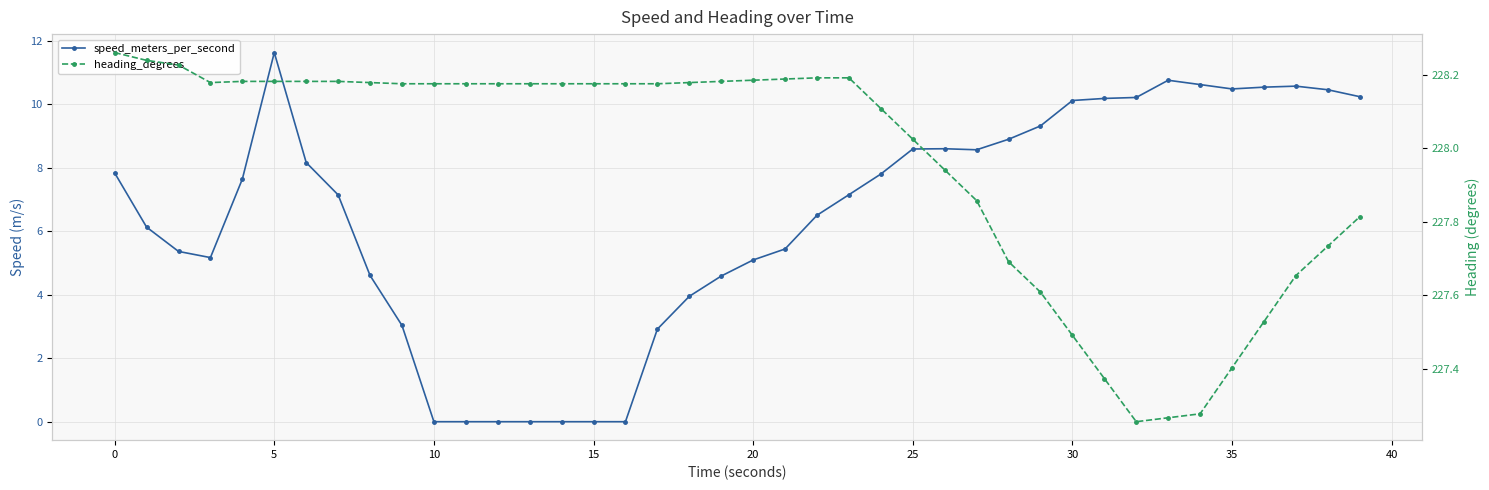

True or false: speed_meters_per_second and heading_degrees cross at least once.

False